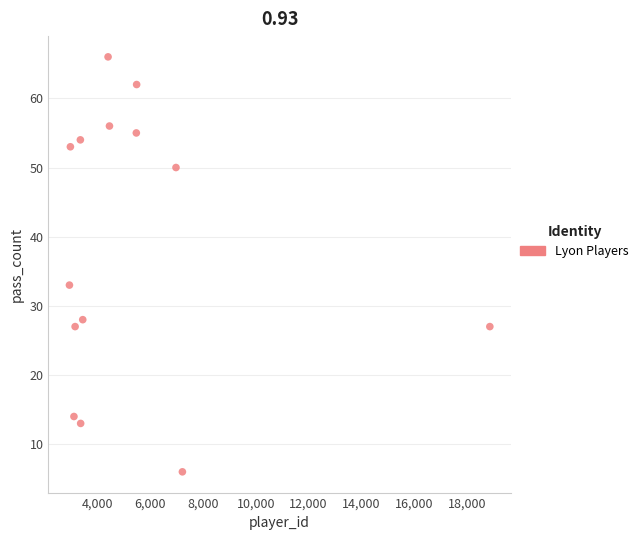

What Y value in the scatter plot is closest to 36?

33